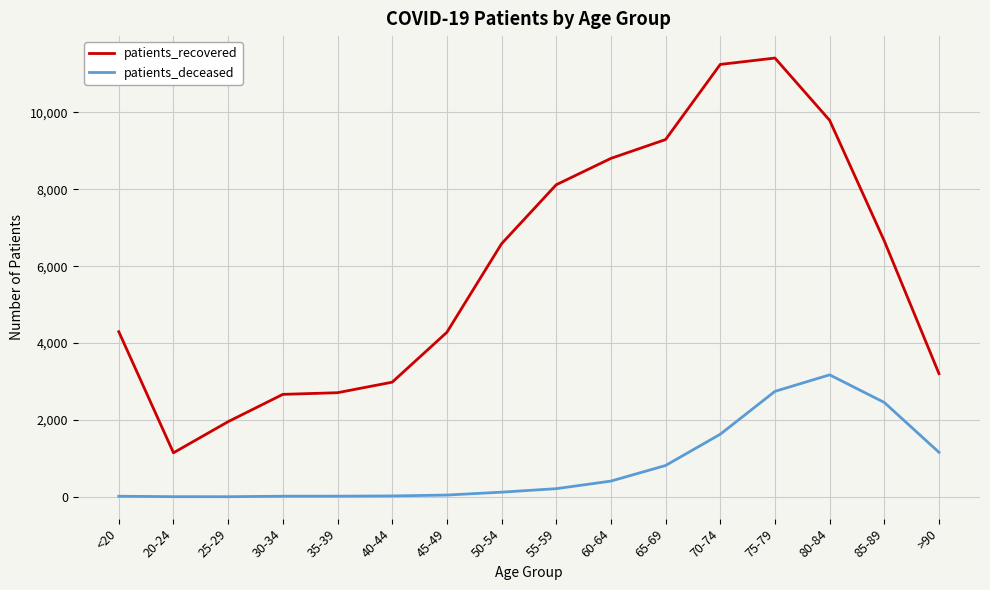

How many series are shown in this chart?

2